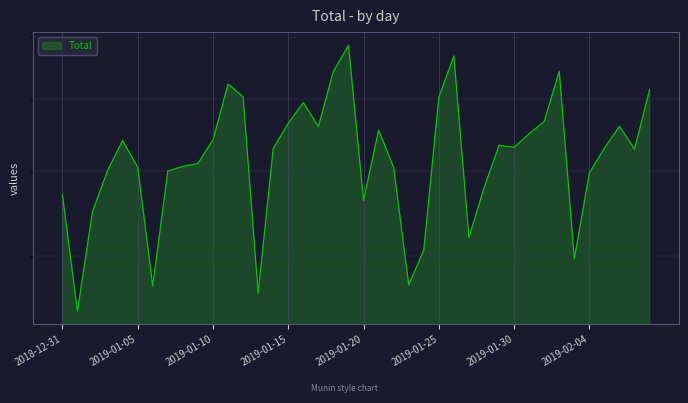

What is the greatest value displayed?

785078